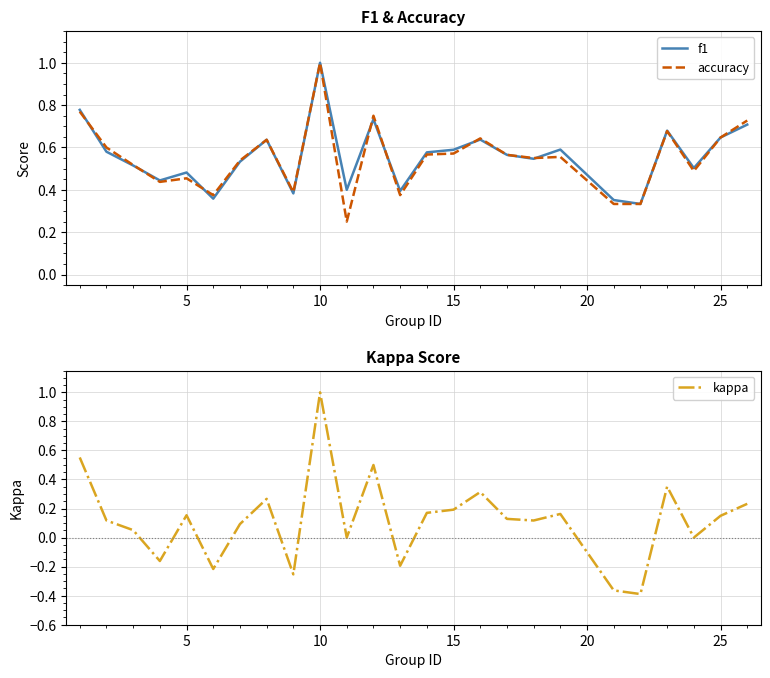

Reading left to right, list all the values displayed in this chart.

f1: 0.8	0.6	0.5	0.4	0.5	0.4	0.5	0.6	0.4	1.0	0.4	0.7	0.4	0.6	0.6	0.6	0.6	0.5	0.6	0.4	0.3	0.7	0.5	0.6	0.7
accuracy: 0.8	0.6	0.5	0.4	0.5	0.4	0.5	0.6	0.4	1.0	0.2	0.8	0.4	0.6	0.6	0.6	0.6	0.6	0.6	0.3	0.3	0.7	0.5	0.6	0.7
kappa: 0.6	0.1	0.1	-0.2	0.2	-0.2	0.1	0.3	-0.3	1.0	0.0	0.5	-0.2	0.2	0.2	0.3	0.1	0.1	0.2	-0.4	-0.4	0.4	0.0	0.2	0.2